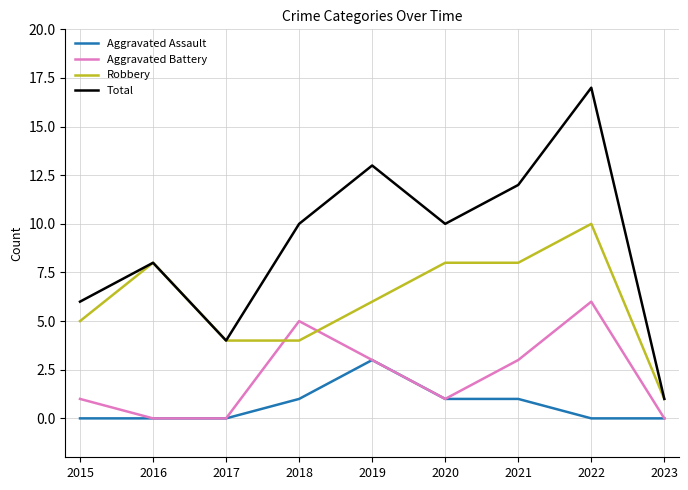

Is it true that Aggravated Assault equals 0 at 2017?

True